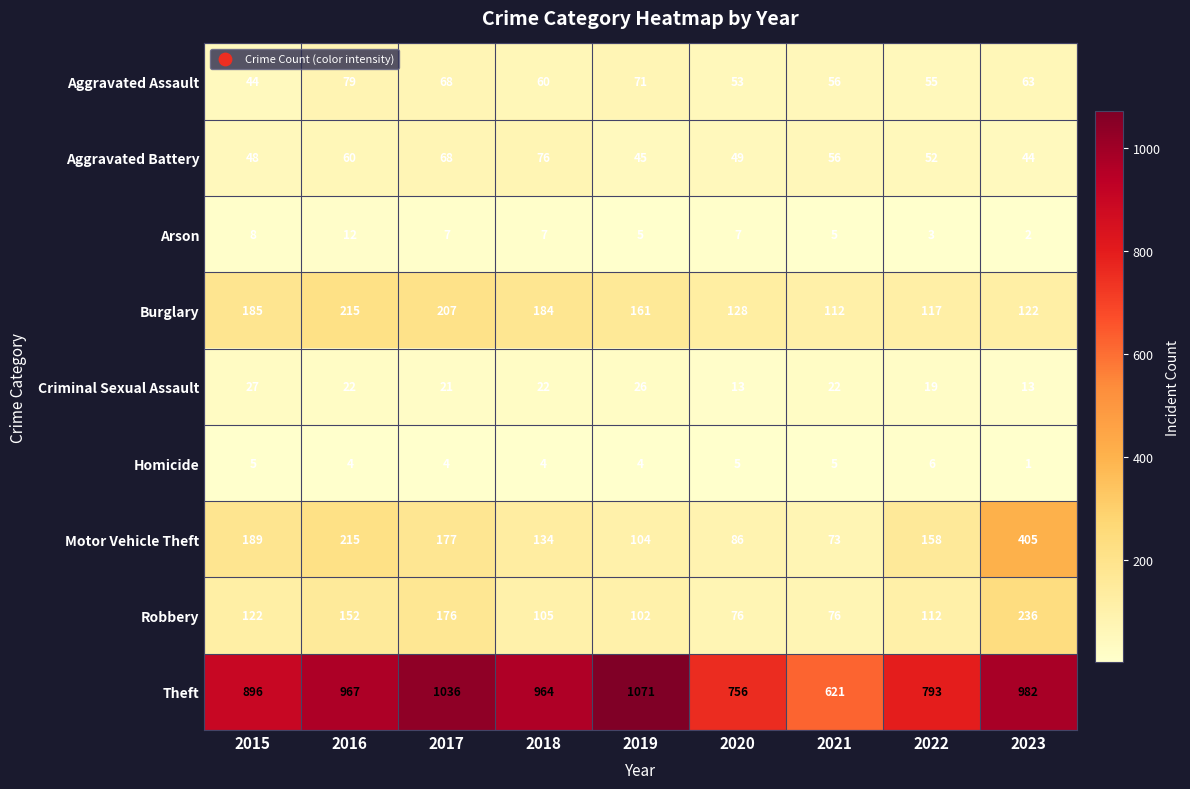

How many distinct data groups are displayed?

9